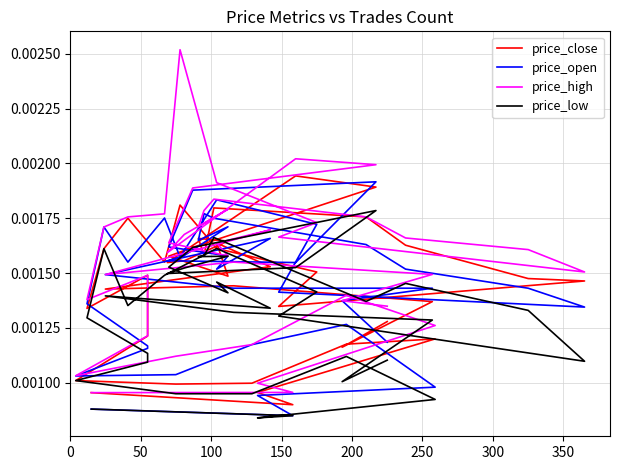

True or false: price_open has more than 0 interior local peaks.

True